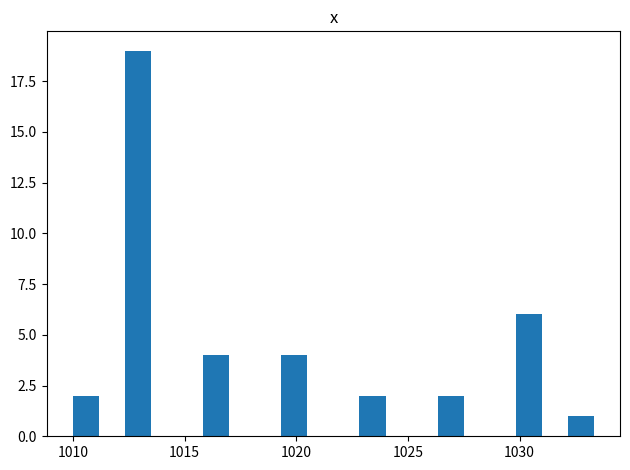

Read against the x-axis, roughly where is the centre of the tallest bar?

1013.0